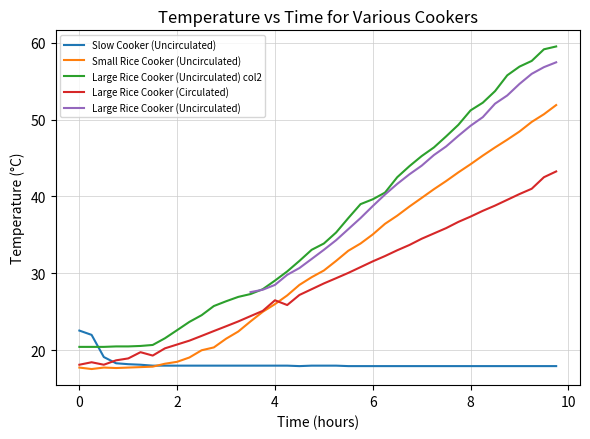

What is the average value?

28.9